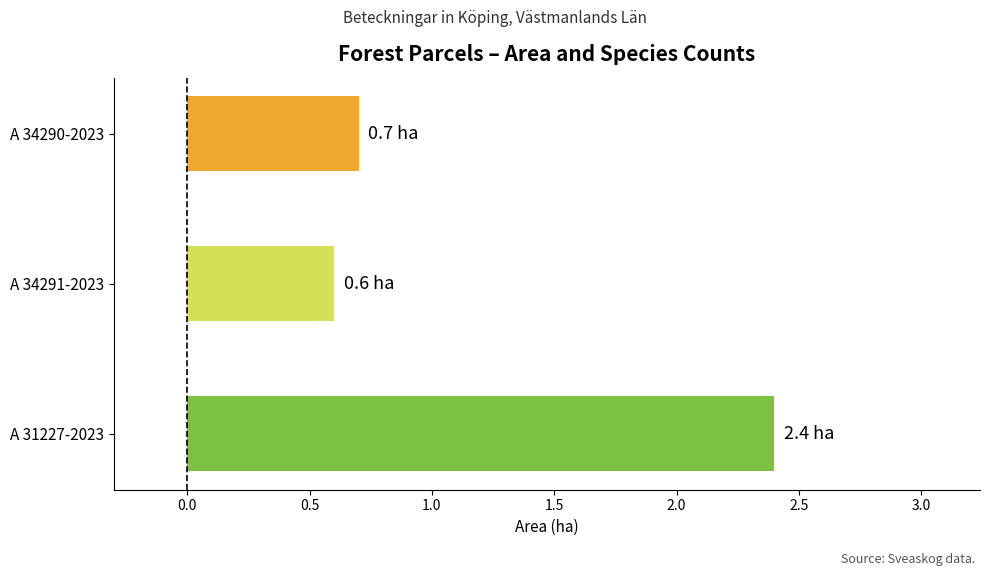

The value at A 34291-2023 is 0.9. True or false?

False